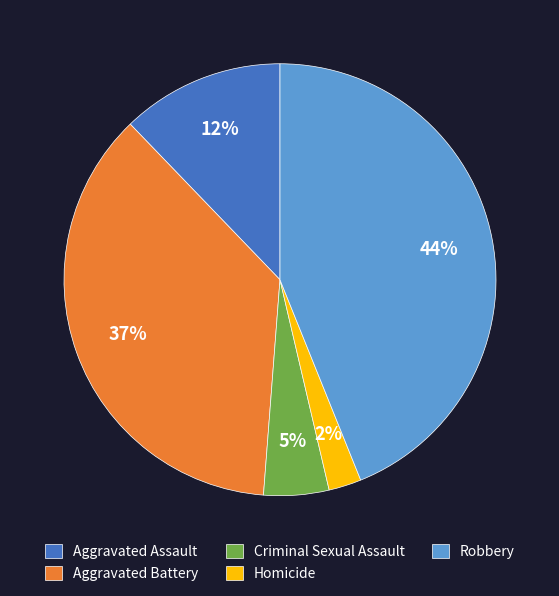

The Homicide slice represents 2% of the pie. True or false?

True